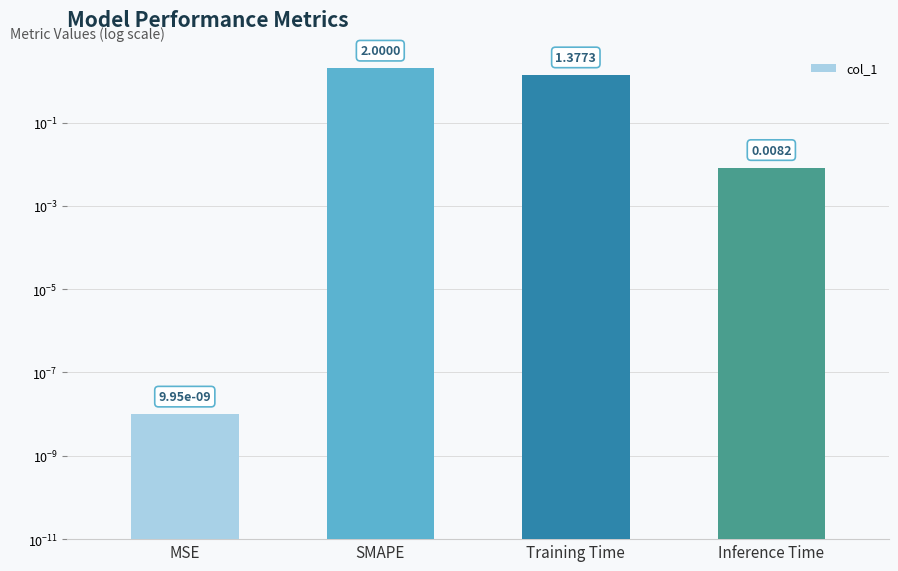

List the labels in order of value, smallest first.

MSE, Inference Time, Training Time, SMAPE